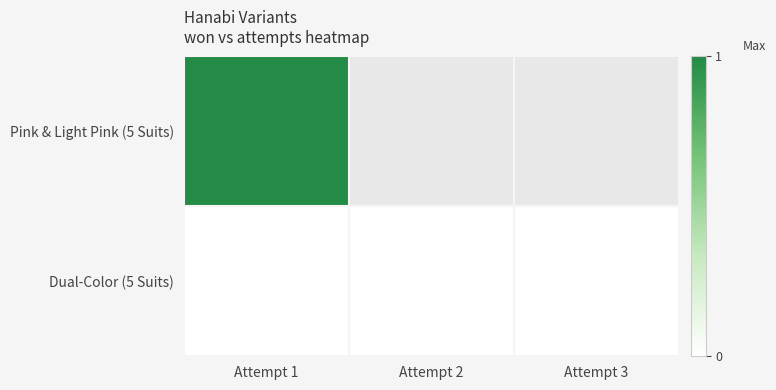

The Dual-Color (5 Suits) series shows 0.0 at Attempt 1. True or false?

True